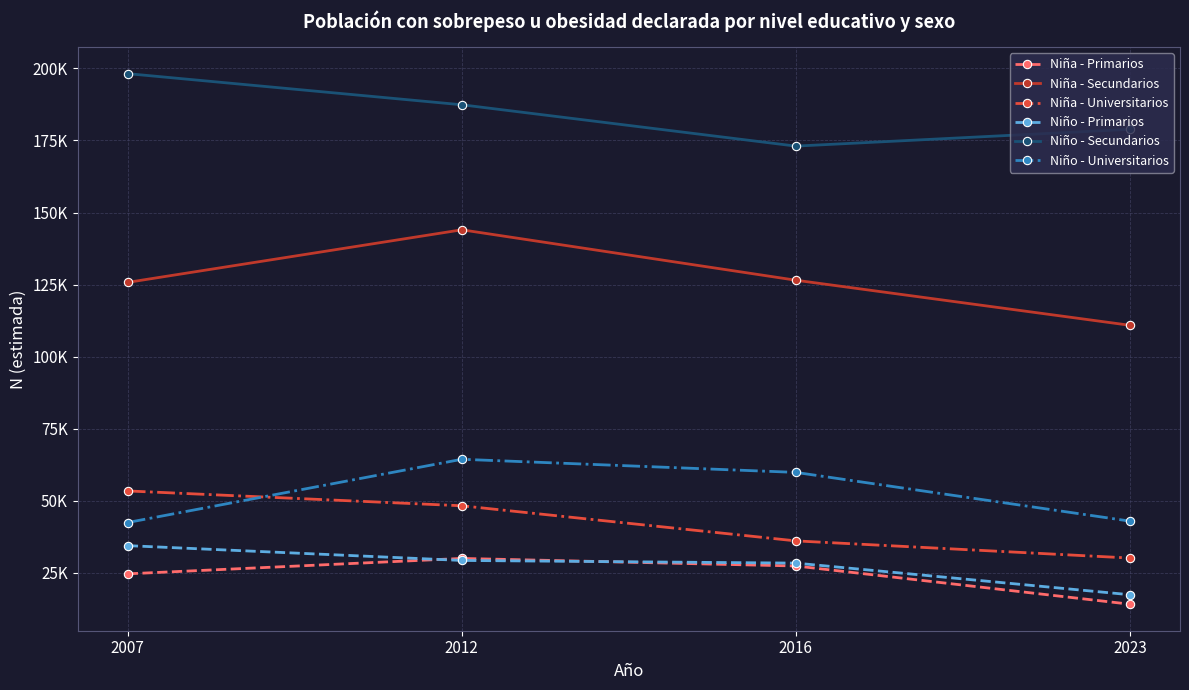

Reading left to right, extract all data points from this chart.

Niña - Primarios: 24602	29945	27327	14063
Niña - Secundarios: 125755	144001	126505	110861
Niña - Universitarios: 53368	48220	36034	30083
Niño - Primarios: 34384	29244	28322	17350
Niño - Secundarios: 198190	187390	173046	178873
Niño - Universitarios: 42416	64357	59805	42896